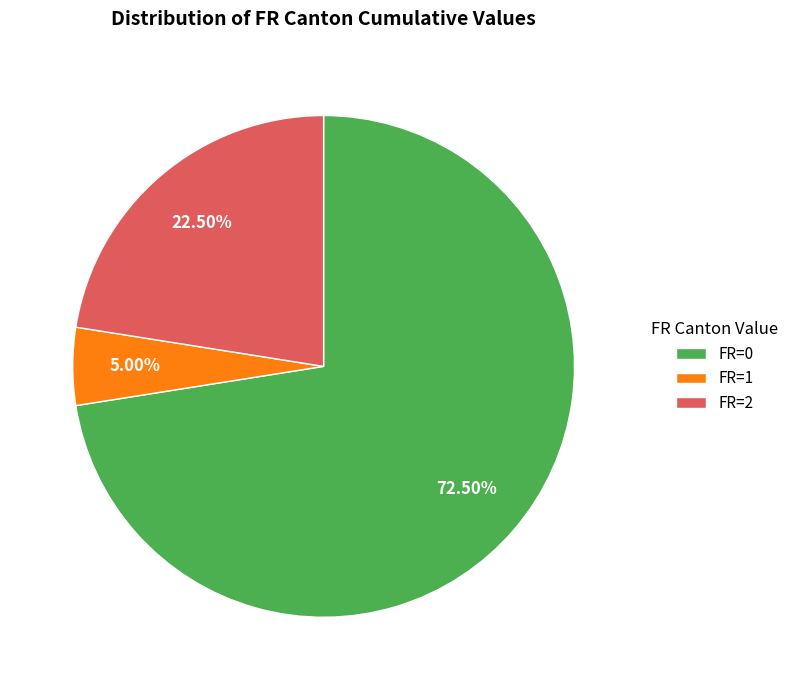

What is the ratio of the value at FR=2 to the value at FR=0?

0.3